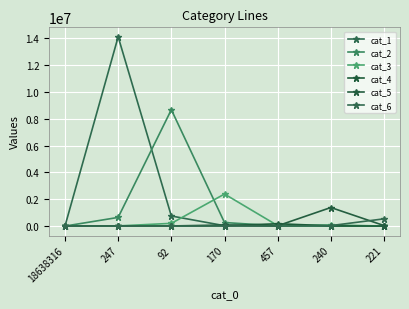

Is it true that cat_6 equals 576 at 247?

True